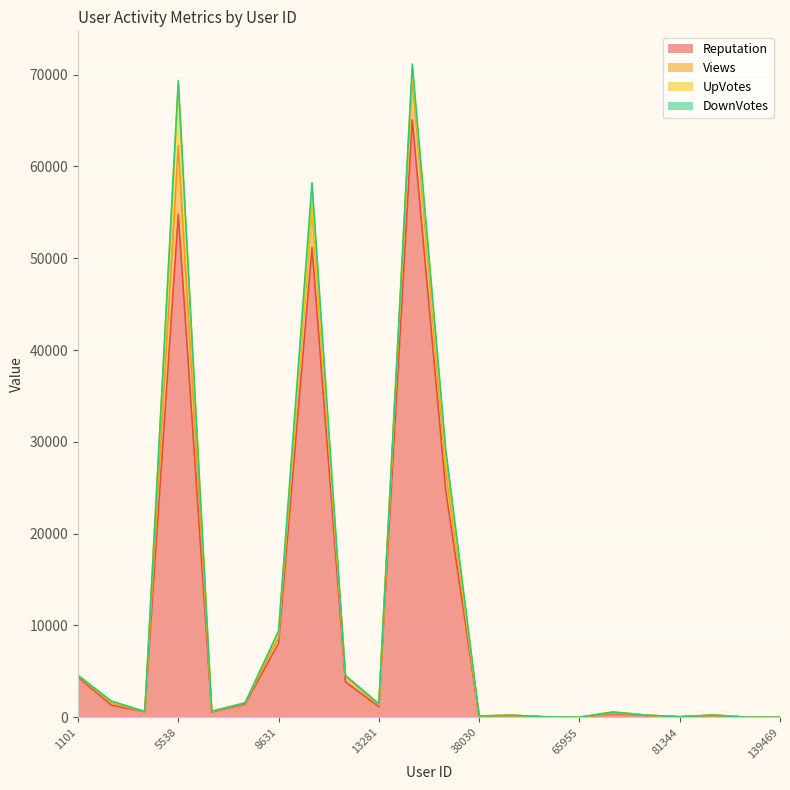

Reading left to right, list all the values displayed in this chart.

Reputation: 1101=4394	1284=1318	3918=601	5538=54773	6128=573	7381=1447	8631=8058	8697=51162	12729=3868	13281=1150	13650=65078	33476=24710	38030=131	42330=201	46067=41	65955=13	73672=389	76147=195	81344=49	83927=226	120593=11	139469=1
Views: 1101=155	1284=222	3918=15	5538=7454	6128=56	7381=95	8631=678	8697=4178	12729=629	13281=172	13650=4605	33476=2214	38030=6	42330=15	46067=4	65955=2	73672=60	76147=27	81344=12	83927=9	120593=2	139469=0
UpVotes: 1101=26	1284=176	3918=14	5538=6626	6128=29	7381=36	8631=633	8697=432	12729=48	13281=145	13650=832	33476=1020	38030=14	42330=2	46067=1	65955=0	73672=131	76147=15	81344=0	83927=1	120593=0	139469=0
DownVotes: 1101=0	1284=47	3918=0	5538=488	6128=0	7381=1	8631=25	8697=2458	12729=0	13281=3	13650=639	33476=1253	38030=0	42330=0	46067=0	65955=0	73672=1	76147=0	81344=0	83927=0	120593=0	139469=0